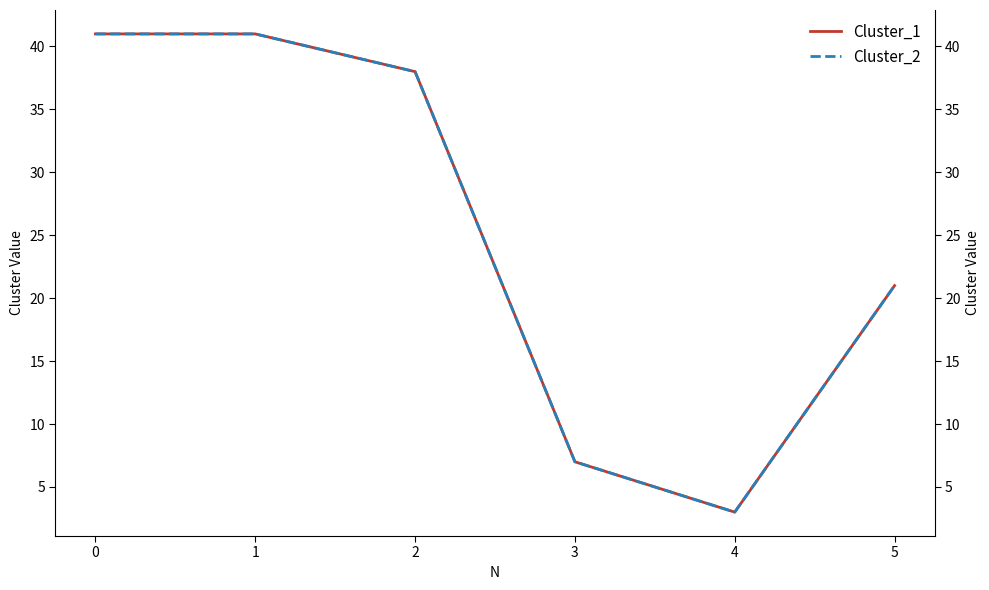

At which category does Cluster_1 reach its first local valley?

4